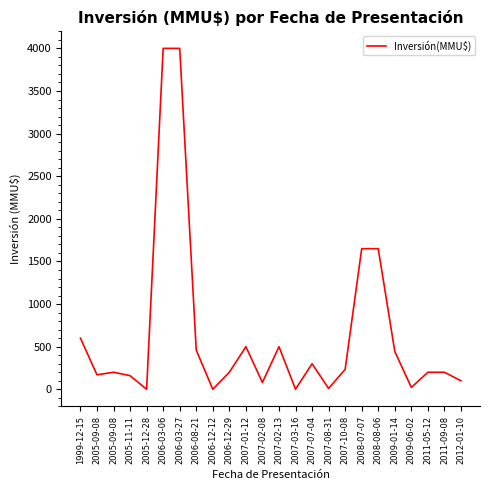

How many lines are shown in the chart?

1